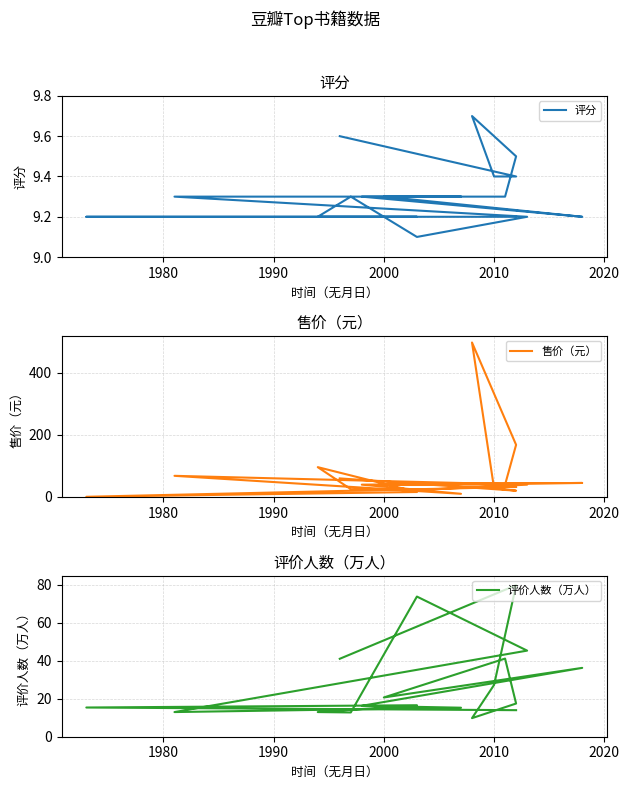

Which series has the widest spread of values?

售价（元）